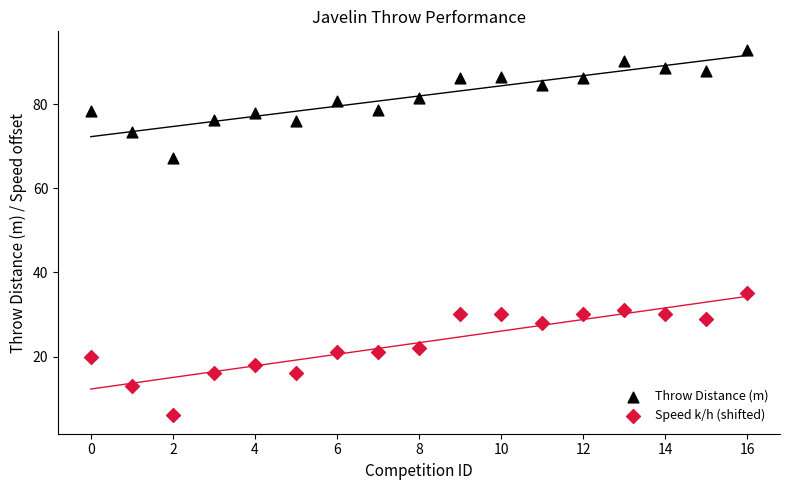

Which series has the widest spread of Y values?

Speed k/h (shifted)